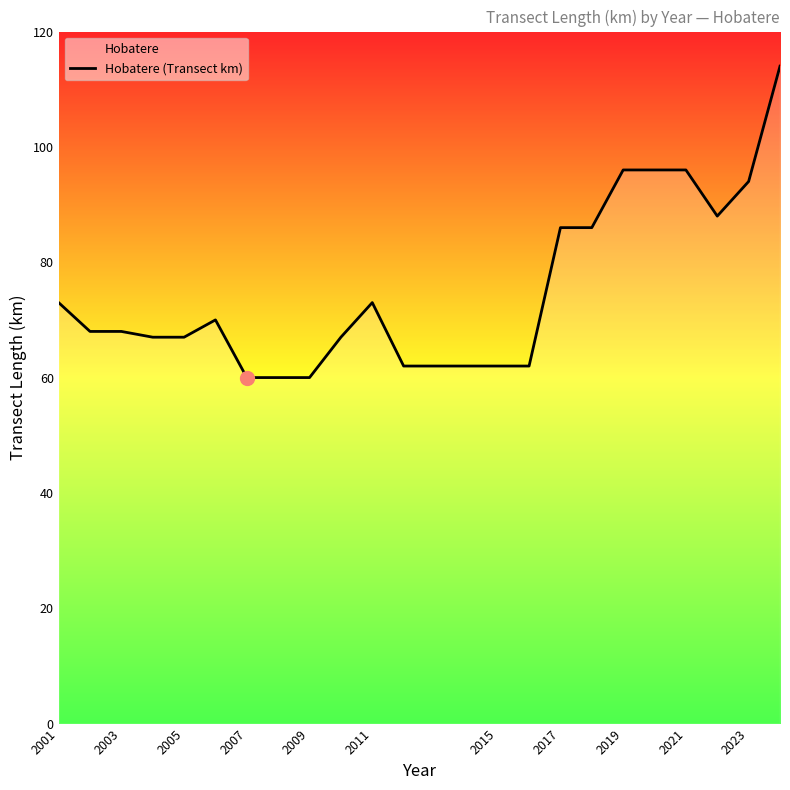

At which category does the data reach its first local valley?

2022